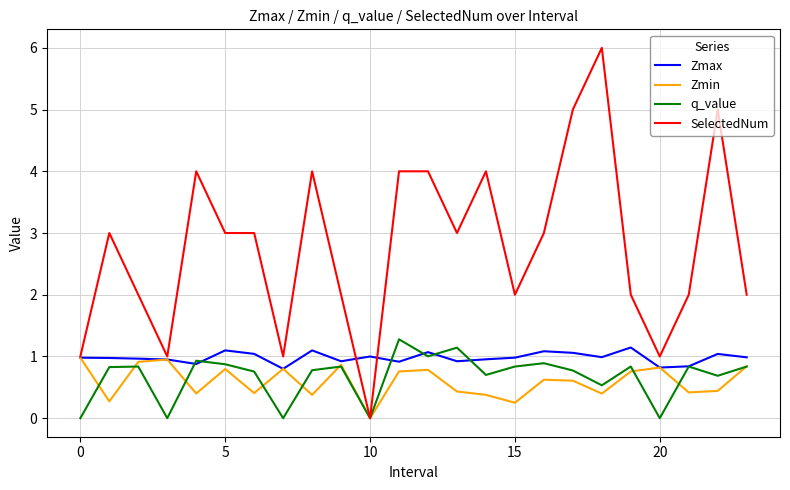

Which series has the largest range (max minus min)?

SelectedNum